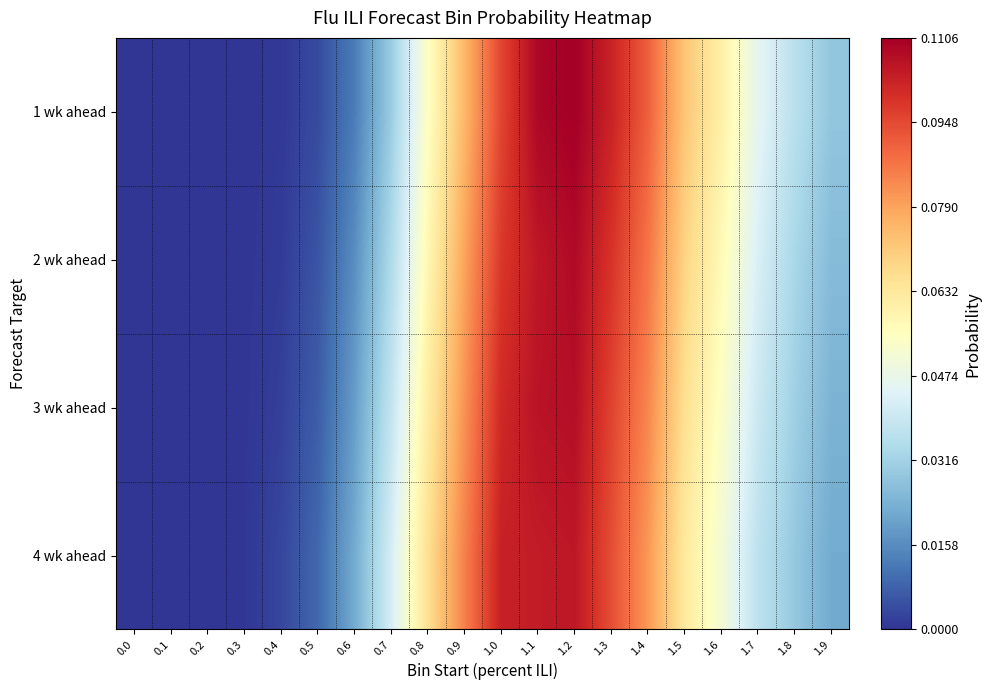

Which series has the largest range (max minus min)?

1 wk ahead